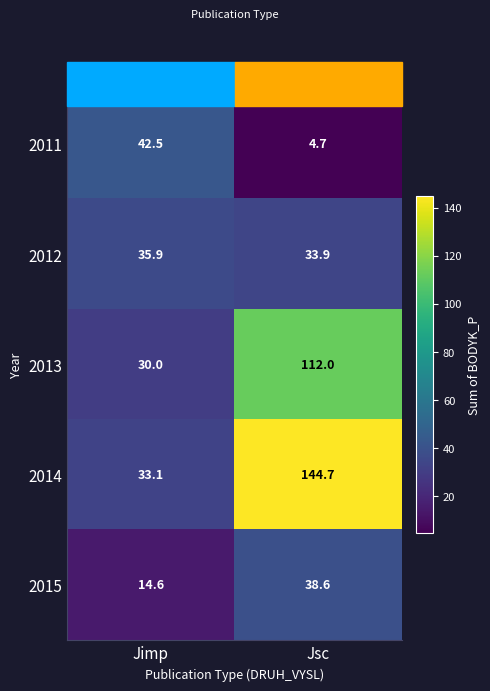

True or false: 2011 has a value of 18.8 at Jimp.

False